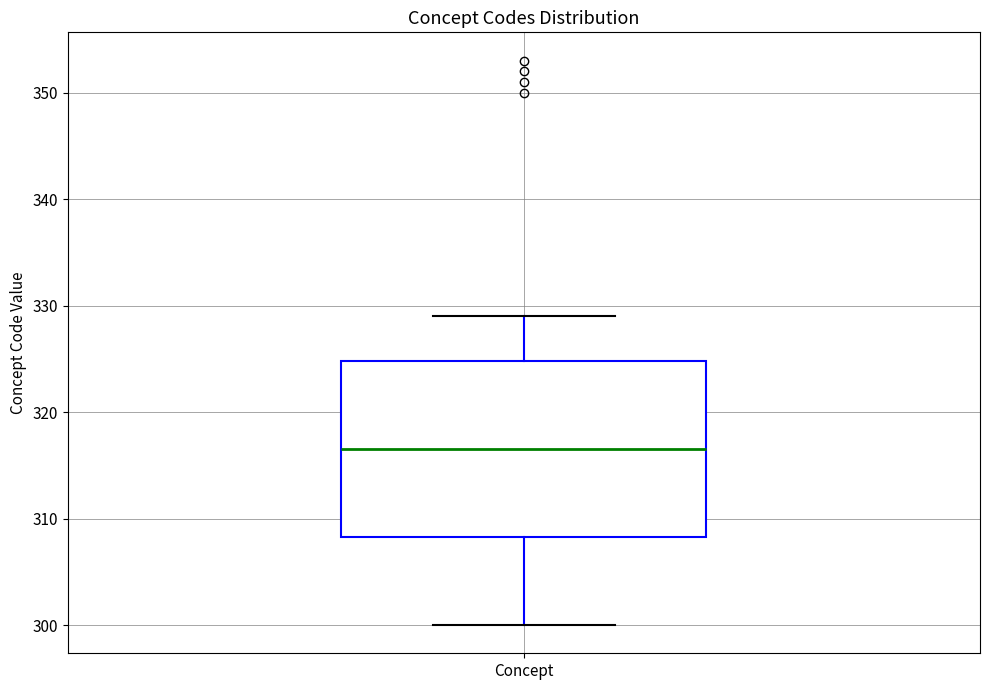

Read this box plot against the y-axis: the position of the median line, the range covered by the box, and the ends of both whiskers. The values are not printed on the chart, so give them approximately, as read against the axis.

median 317, box 308 to 325, whiskers 300 to 329